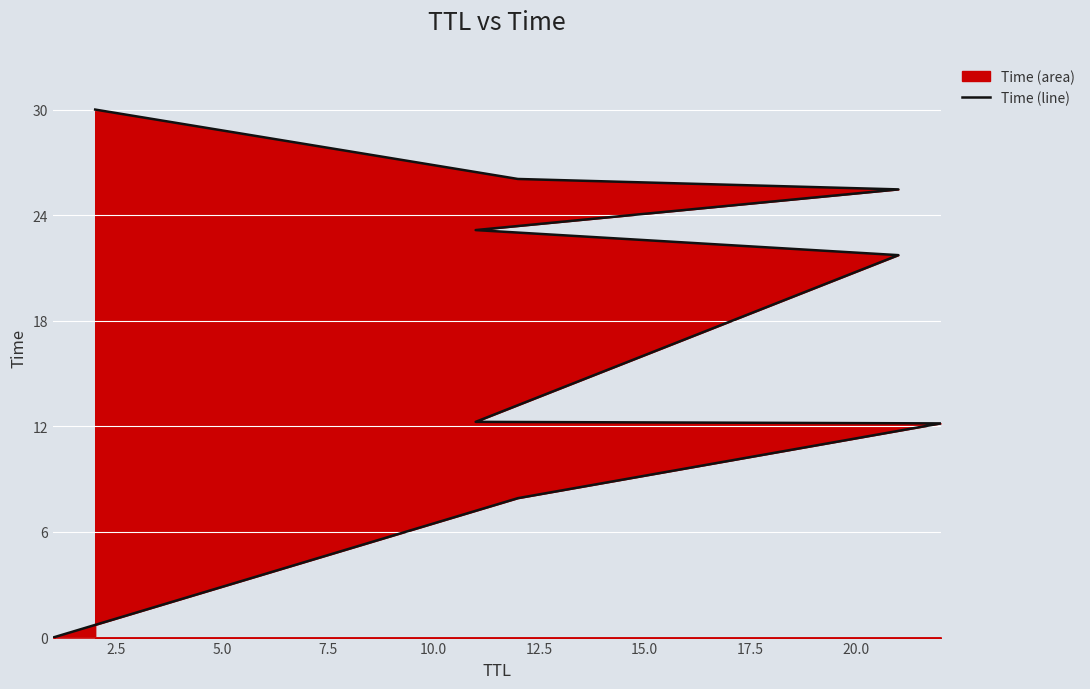

True or false: the data has more than 1 interior local peaks.

False